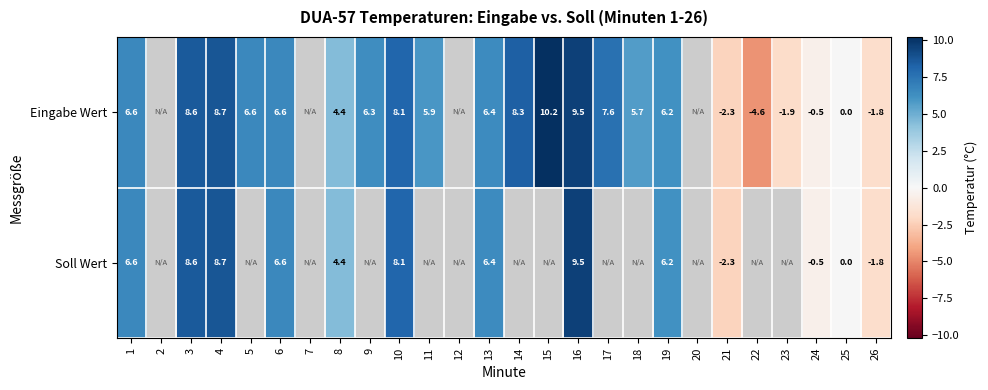

At how many categories does at least one series exceed -1?

18